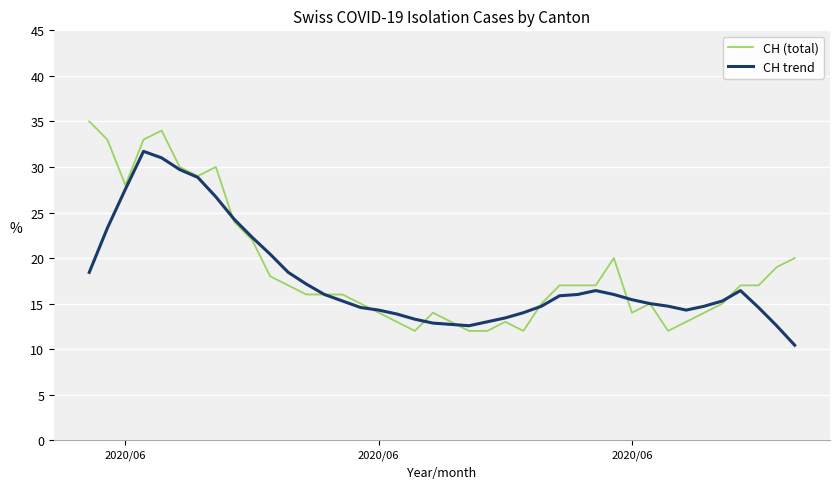

What are all the series names shown in the legend?

CH (total), CH trend